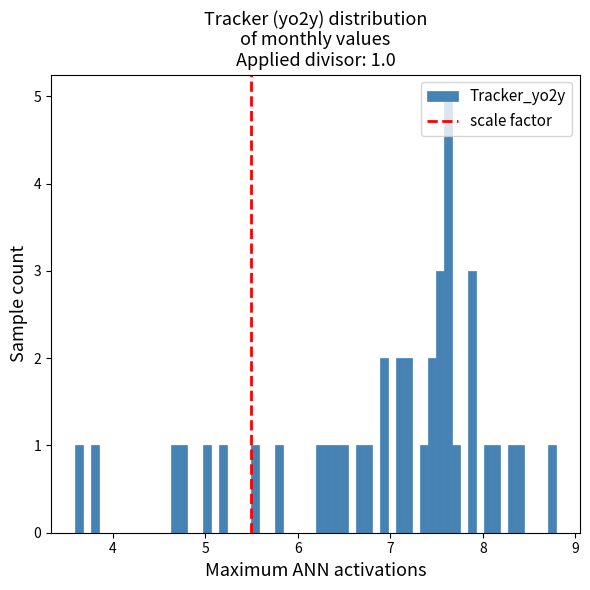

Around what value on the x-axis is the tallest bar? Give the approximate position of its centre, as read against the axis.

7.6